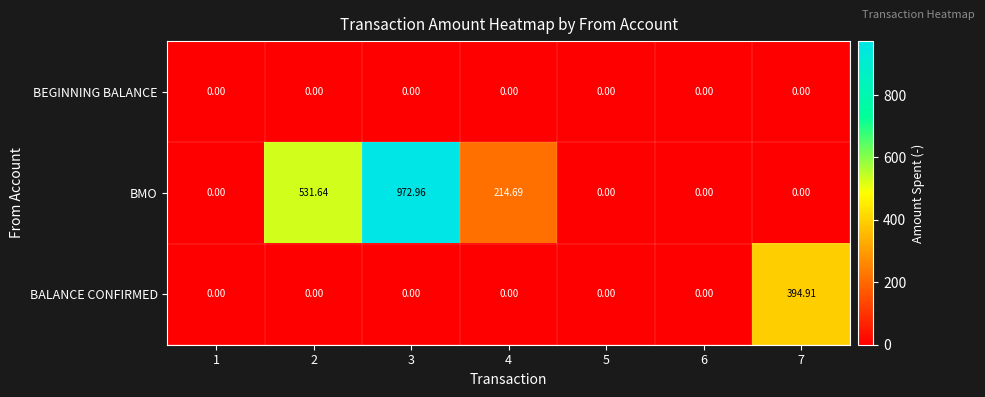

Rank the series by their average value, from lowest to highest.

BEGINNING BALANCE, BALANCE CONFIRMED, BMO